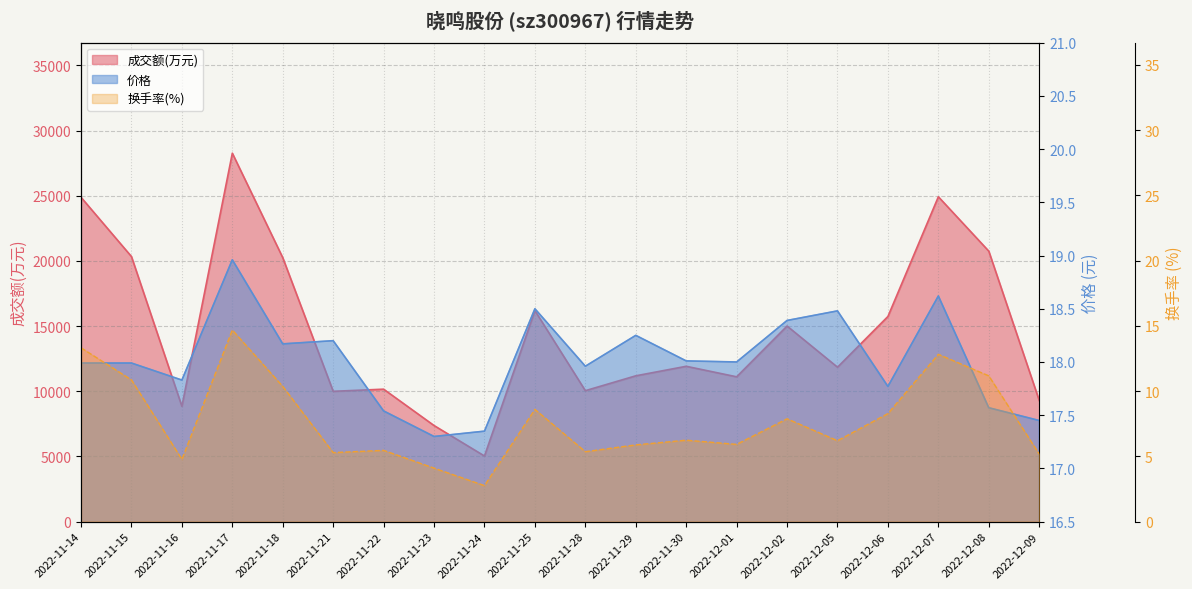

Which has a higher value, 2022-11-28 or 2022-11-30?

2022-11-30